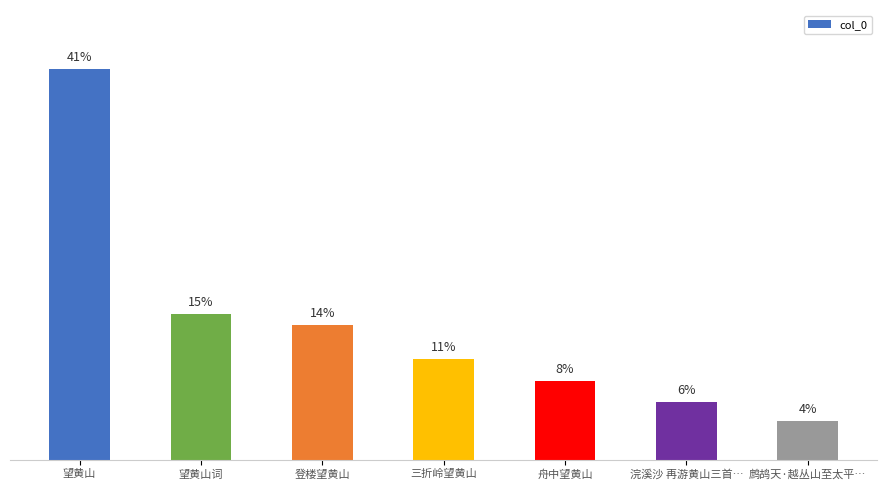

Does the chart contain any negative values?

No